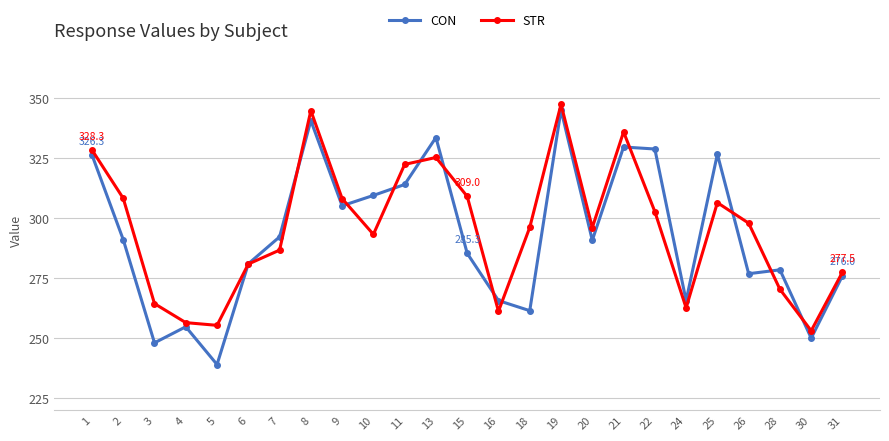

How many intersections are there between CON and STR?

12